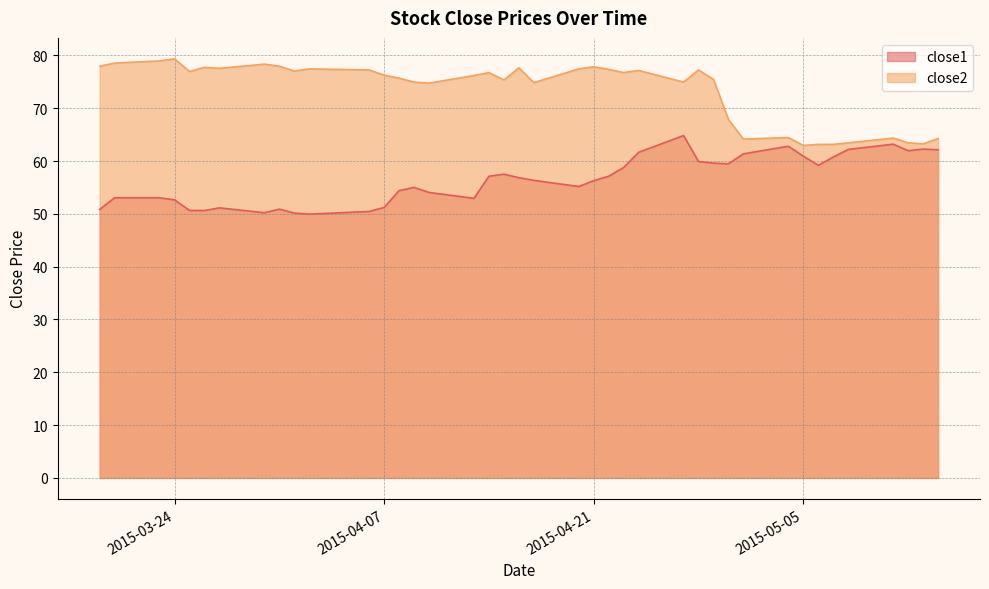

Is the value of close2 at 2015-04-09 greater than the value of close1 at 2015-05-08?

Yes